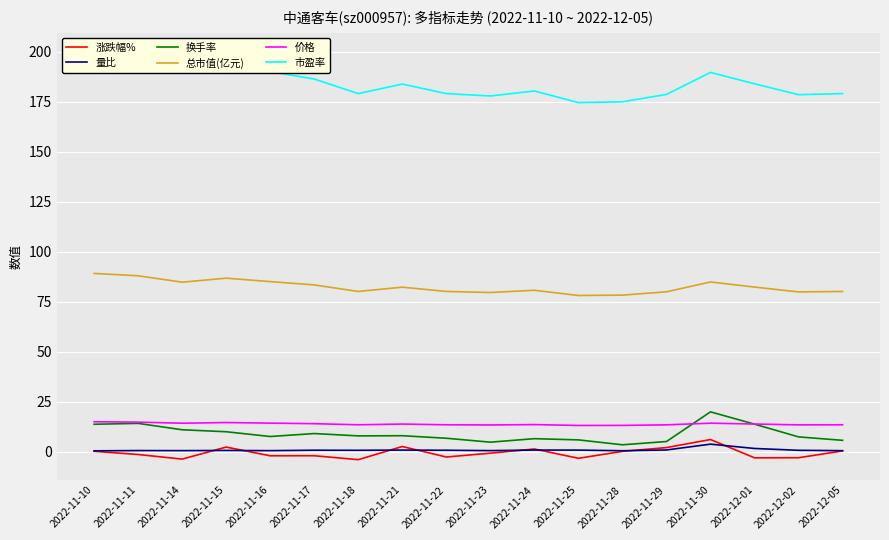

The value of 涨跌幅% at 2022-11-15 is 2.4. True or false?

True